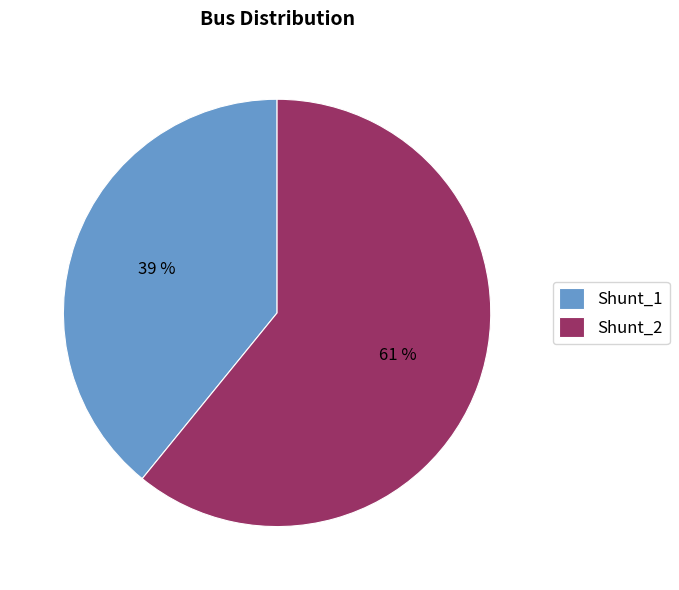

To the nearest percent, what percentage of the pie is Shunt_1?

39%